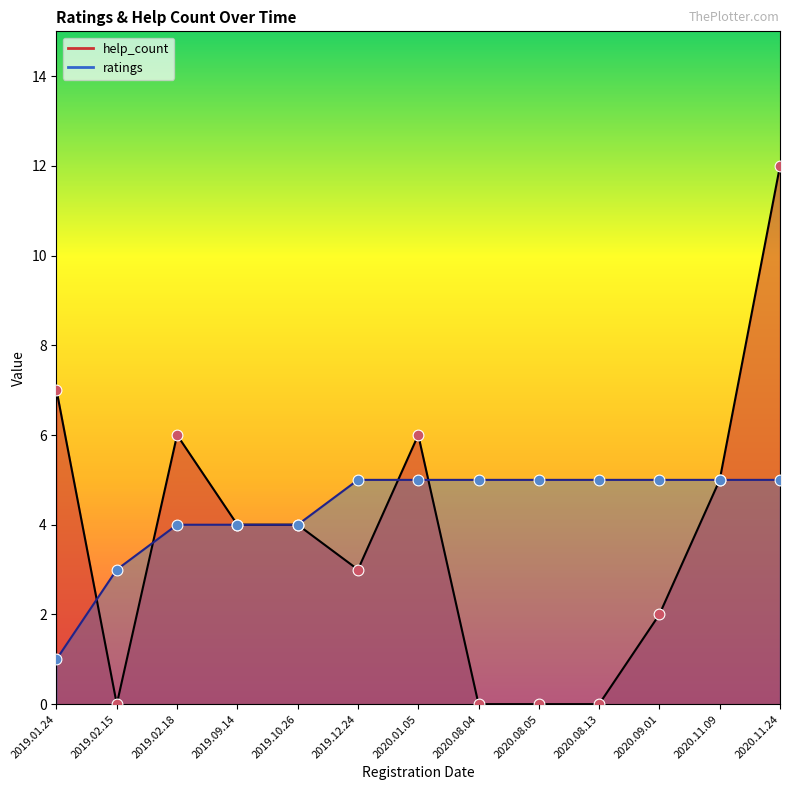

At which category is the sum across all series the highest?

2020.11.24